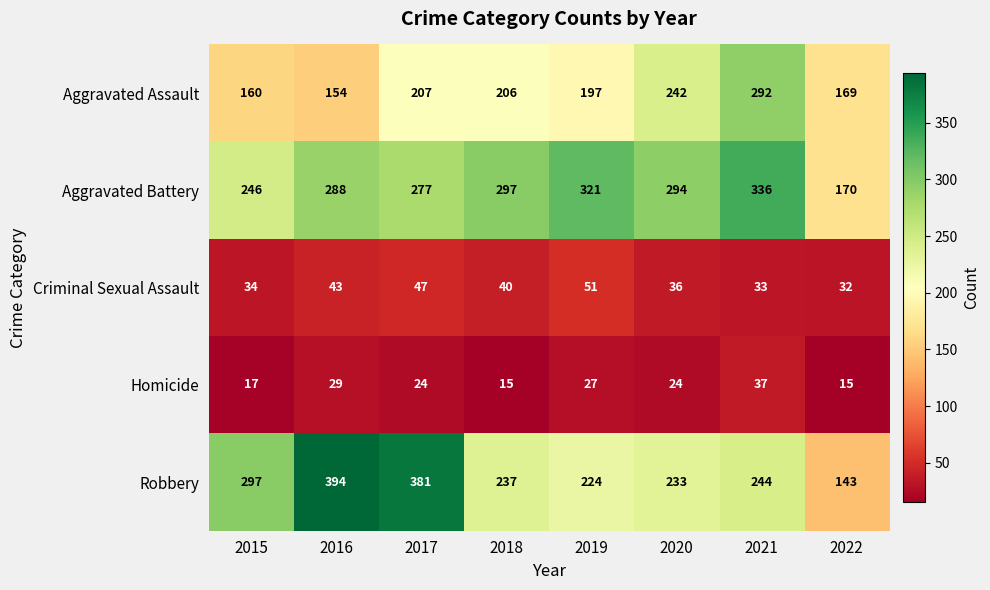

Which series changed the most between 2017 and 2018?

Robbery